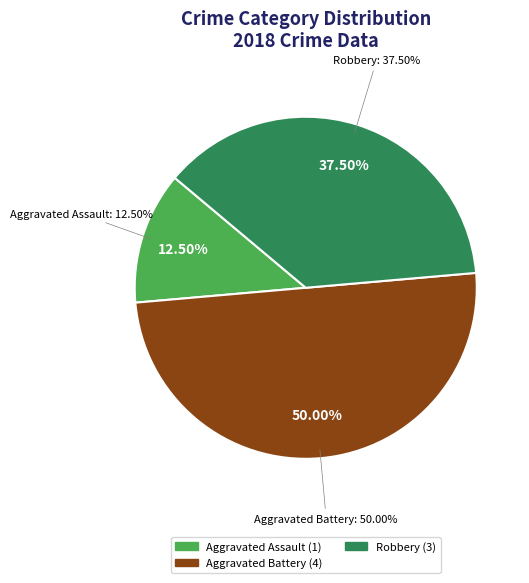

Do Robbery and Aggravated Assault together represent more than half of the pie?

No